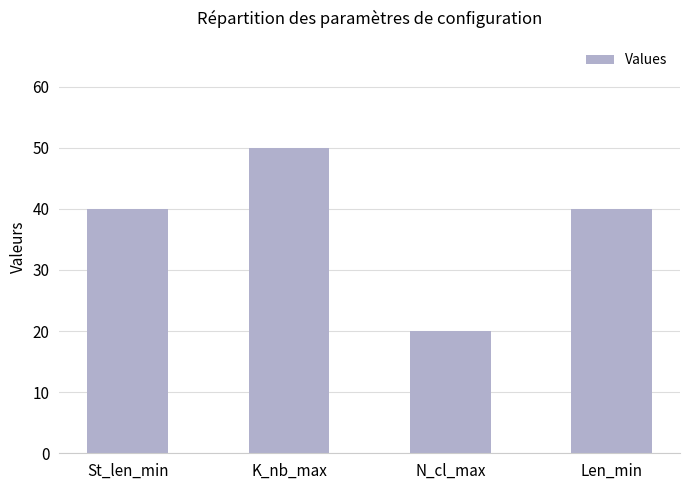

What is the greatest value displayed?

50